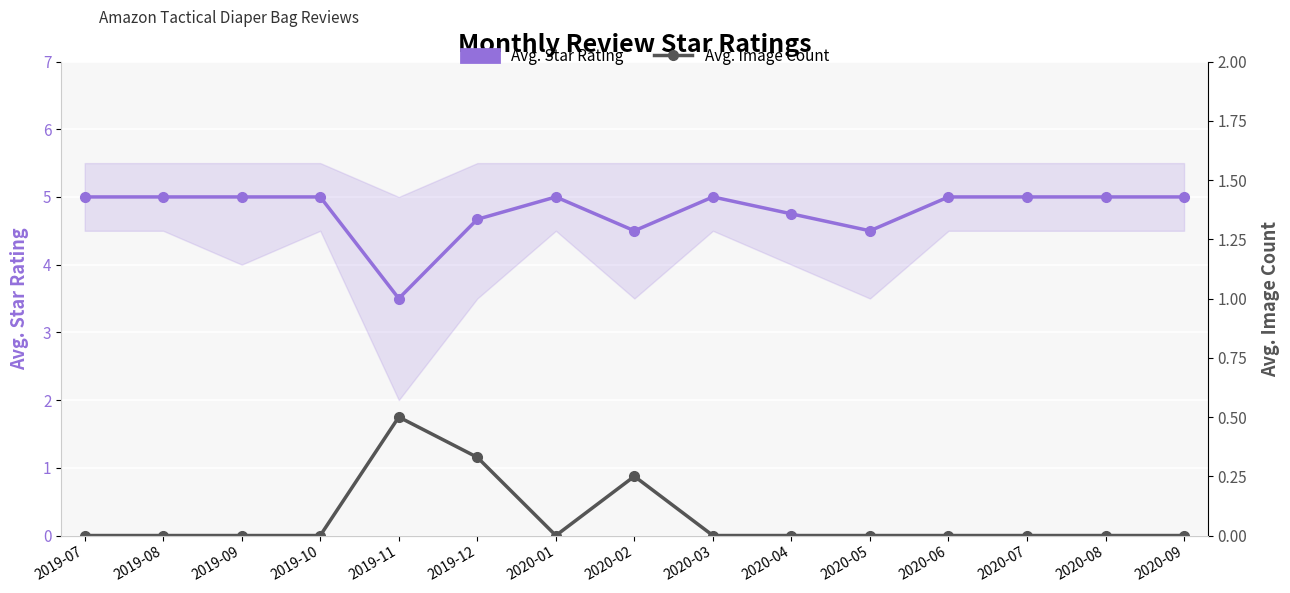

Is it true that Avg. Star Rating equals 2.3 at 2020-06?

False